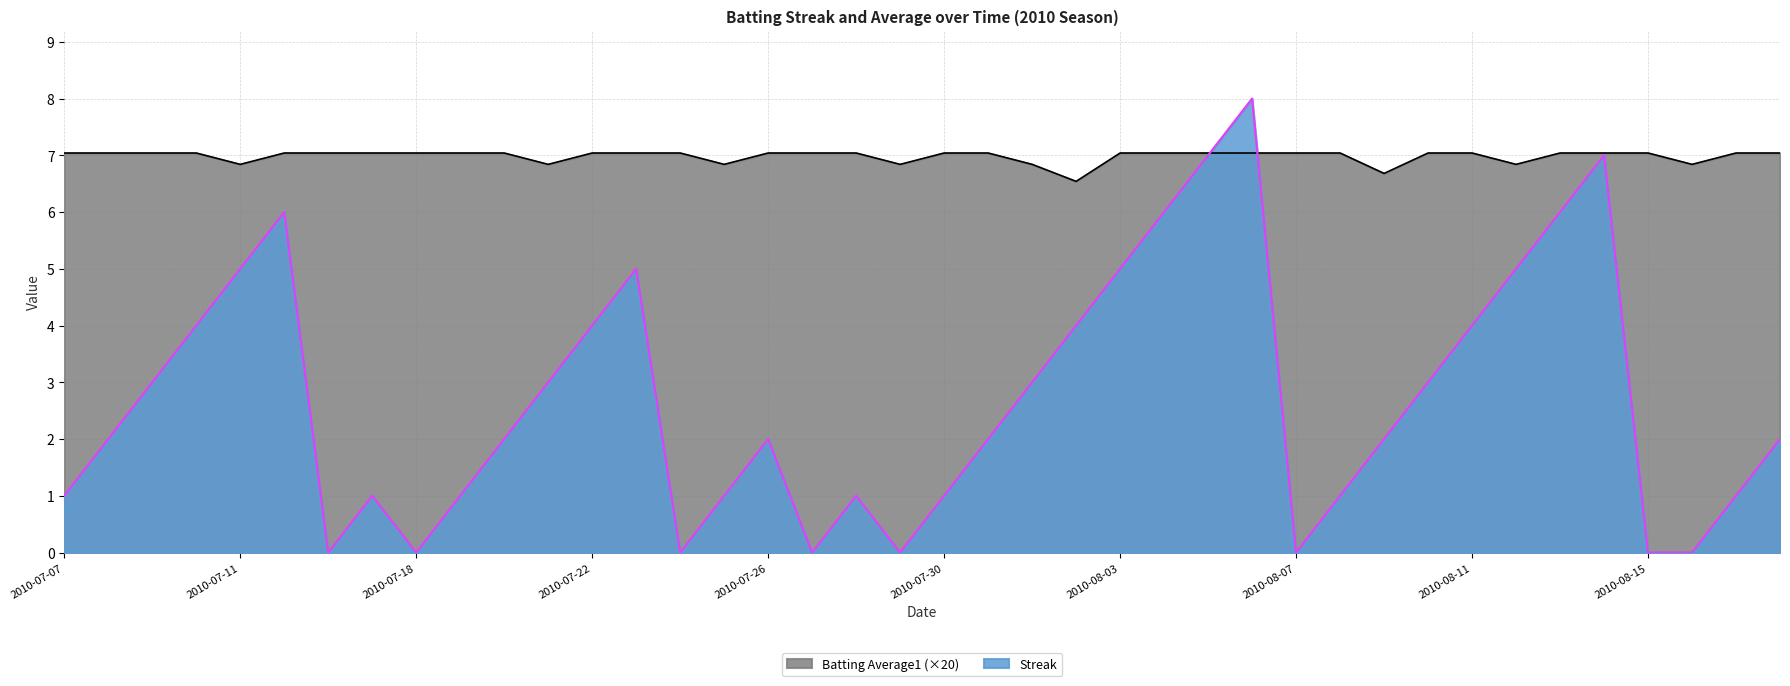

How many lines are shown in the chart?

2